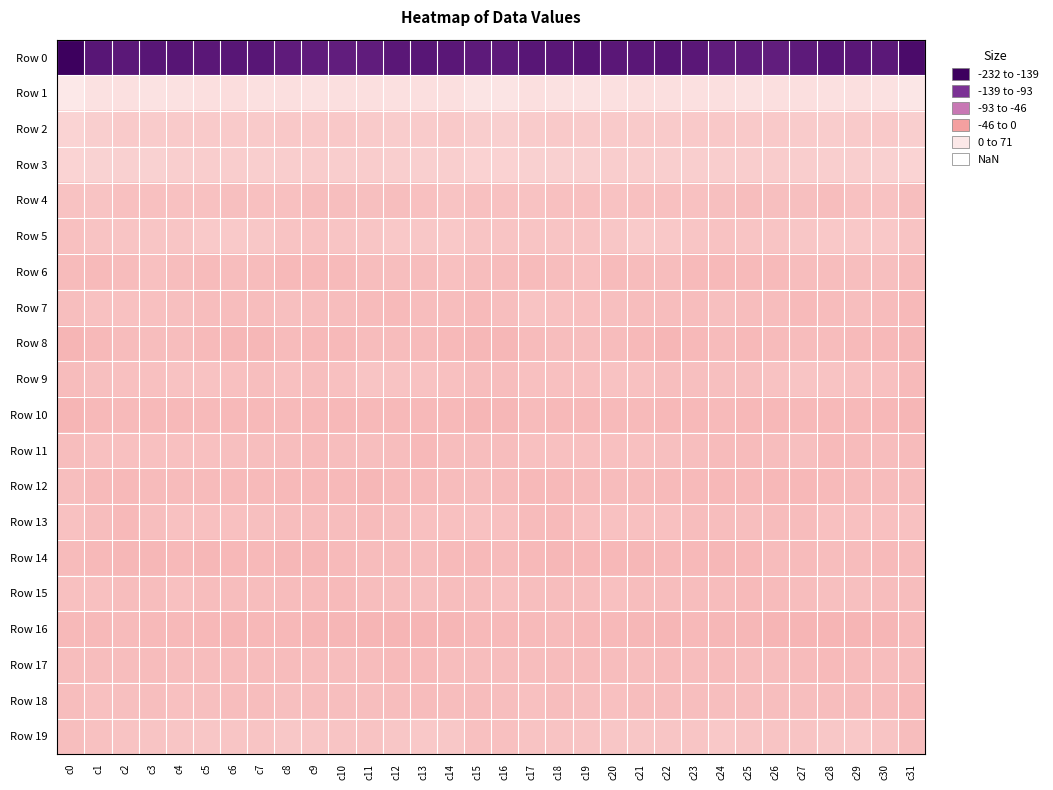

At c19, list the series in order from largest to smallest.

Row 1, Row 3, Row 2, Row 5, Row 19, Row 9, Row 11, Row 6, Row 4, Row 7, Row 13, Row 18, Row 15, Row 8, Row 17, Row 12, Row 16, Row 10, Row 14, Row 0